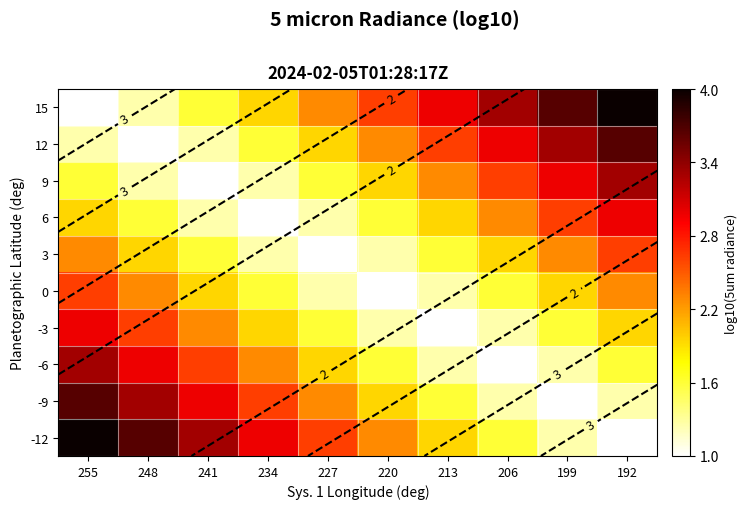

Which series has the largest range (max minus min)?

15